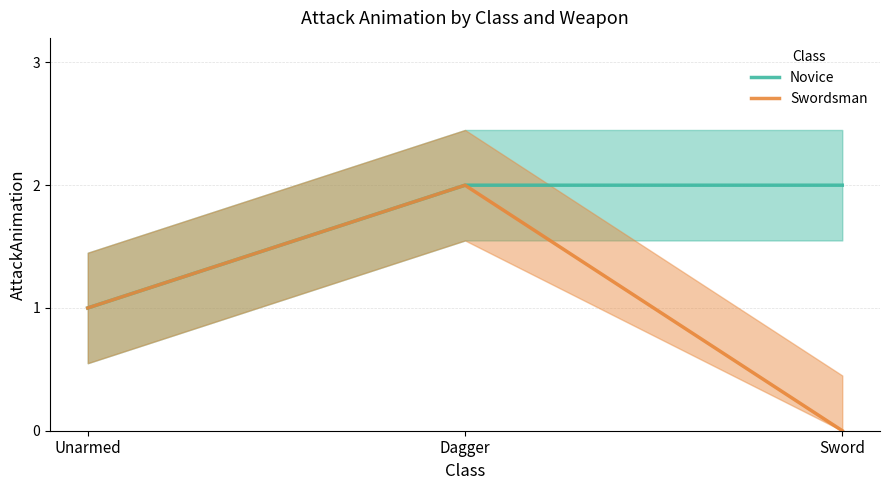

What is the average value of the Swordsman series?

1